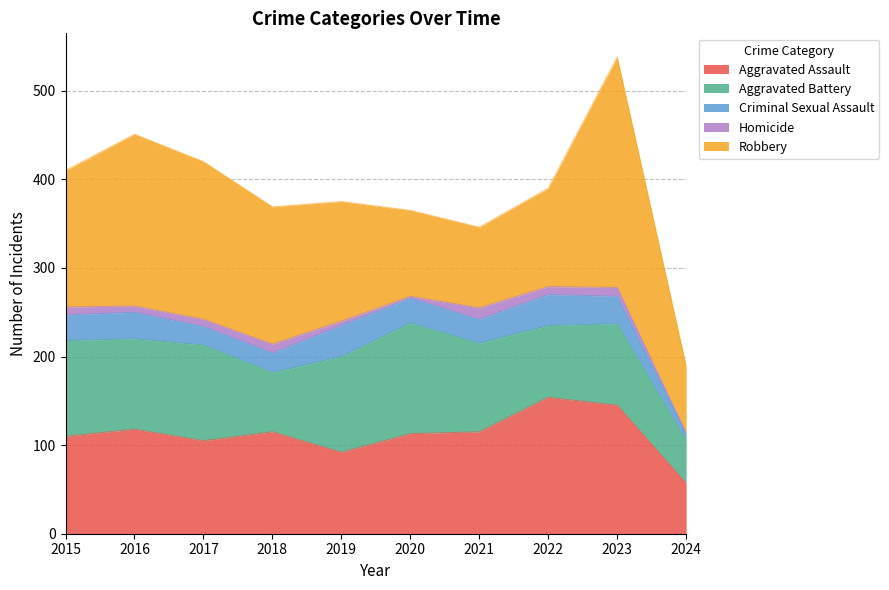

Which category has the highest value in the Homicide series?

2021